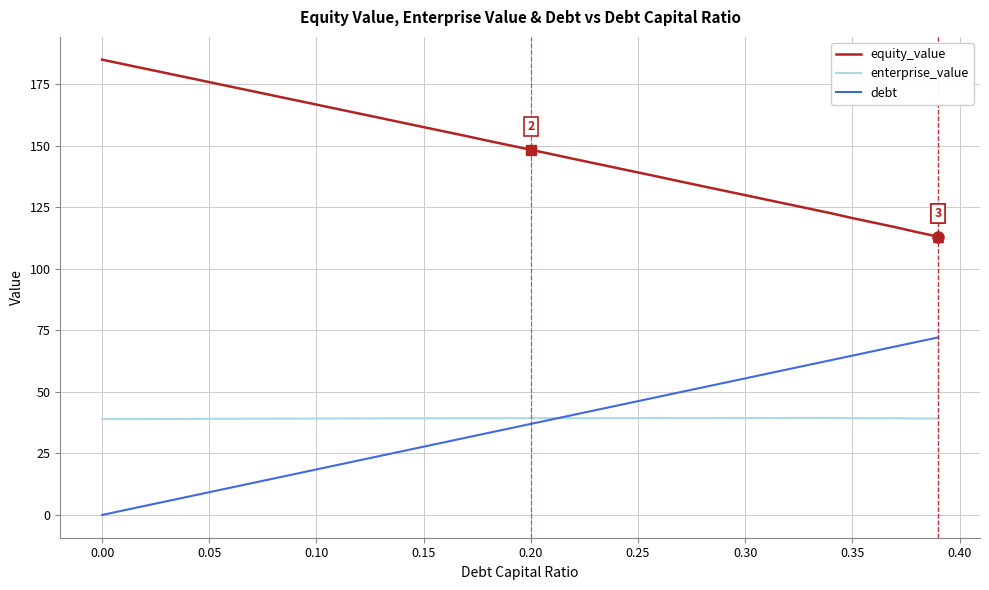

Rank the series by their maximum value, from highest to lowest.

equity_value, debt, enterprise_value